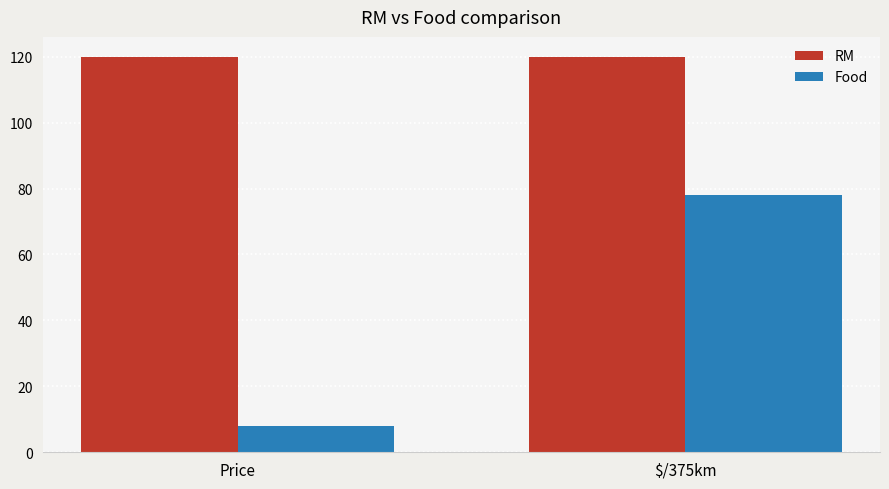

What is the sum of all Food values?

86